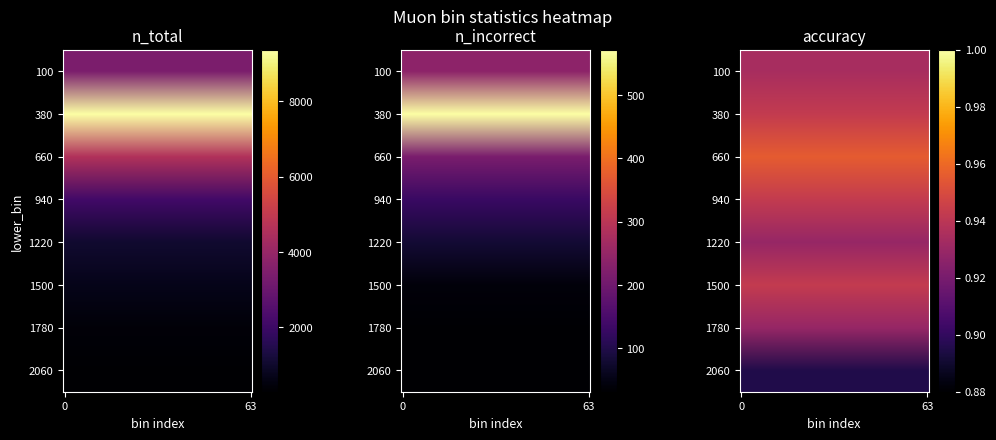

What is the sum of all n_total values?

21877.0